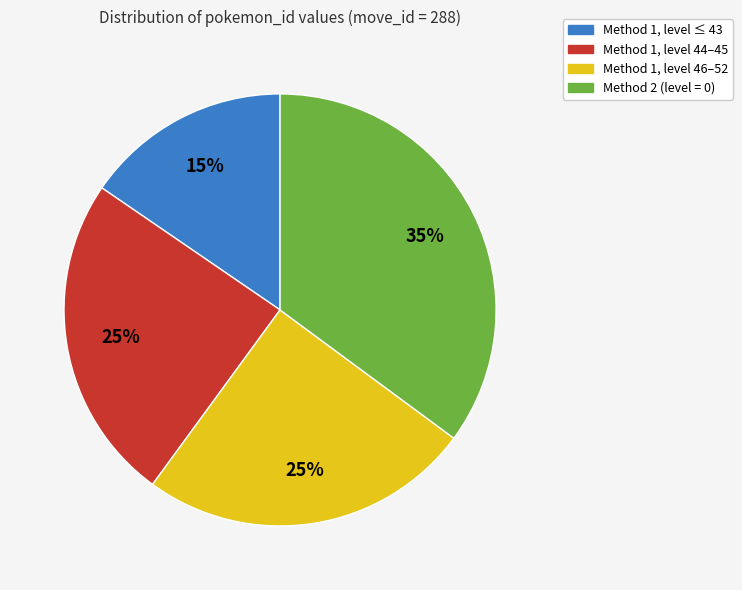

Does any single category account for the majority?

No